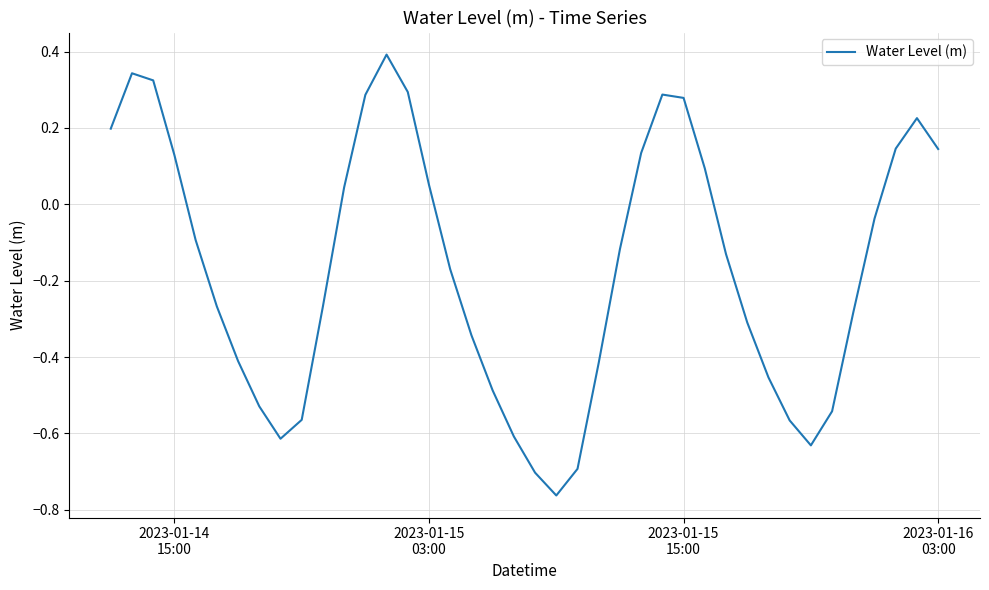

What is the difference between the maximum and minimum values?

1.2